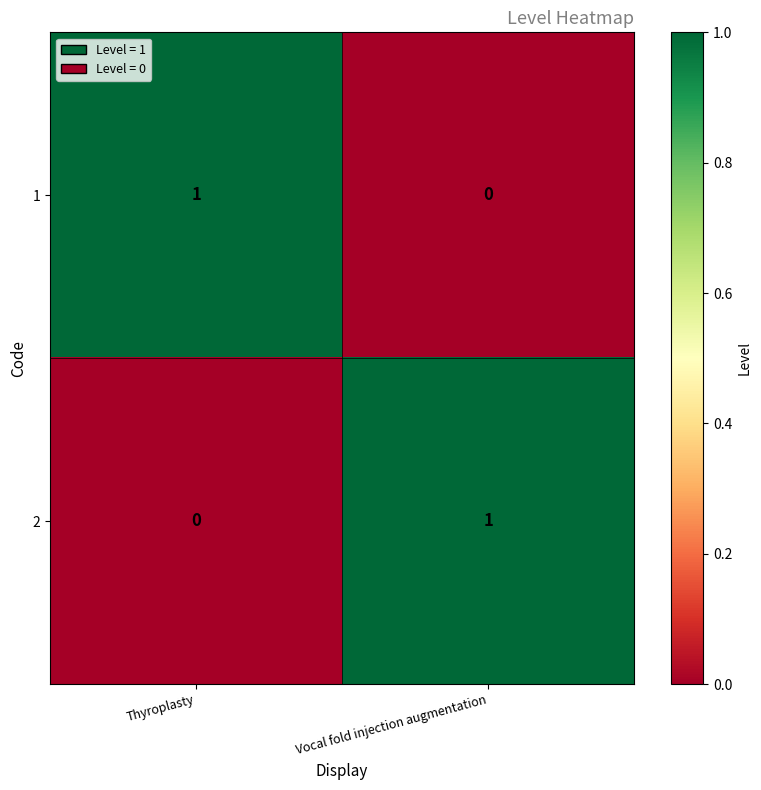

Is it true that 1 equals -1 at Vocal fold injection augmentation?

False